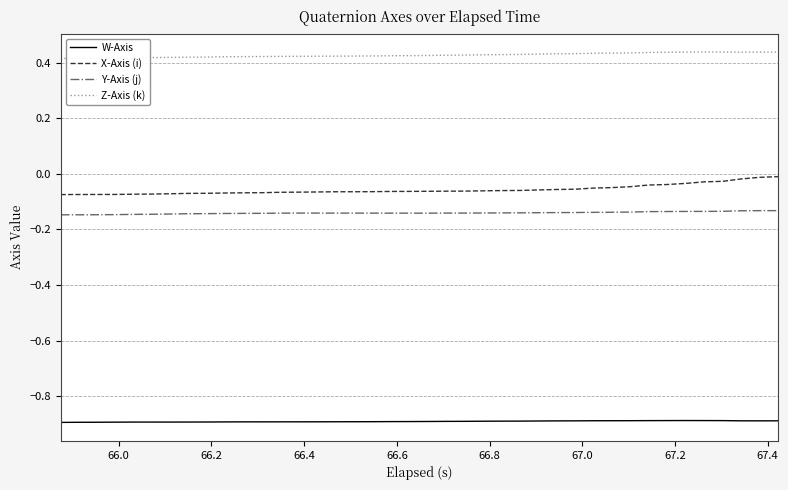

True or false: Y-Axis (j) and W-Axis cross at least once.

False